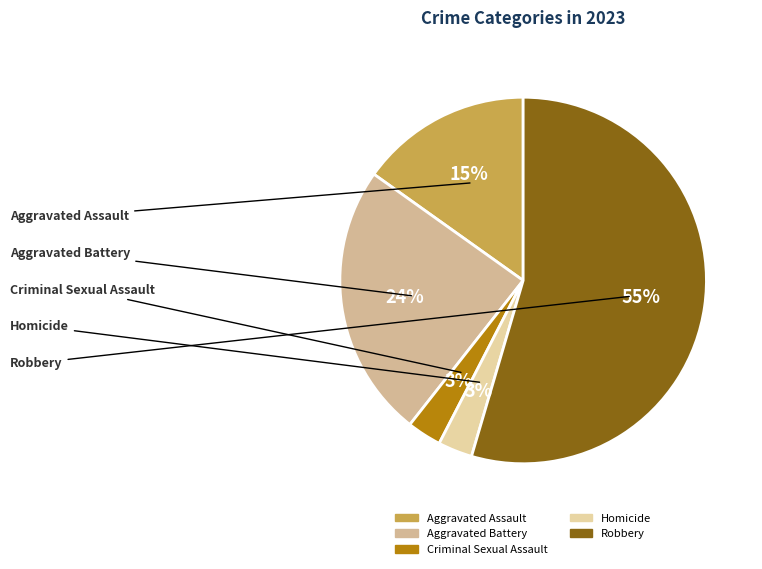

Approximately how many times larger is the value at Aggravated Assault compared to Criminal Sexual Assault?

5.0